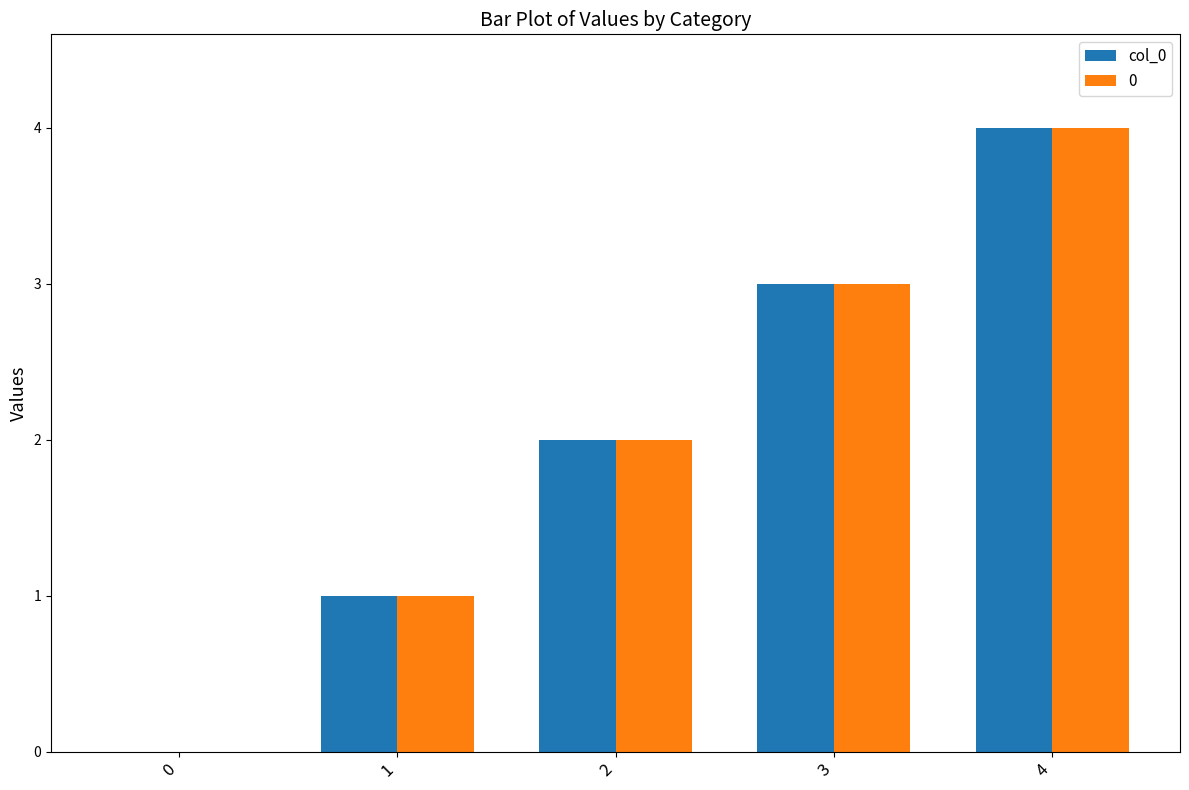

The col_0 series shows 3 at 3. True or false?

True